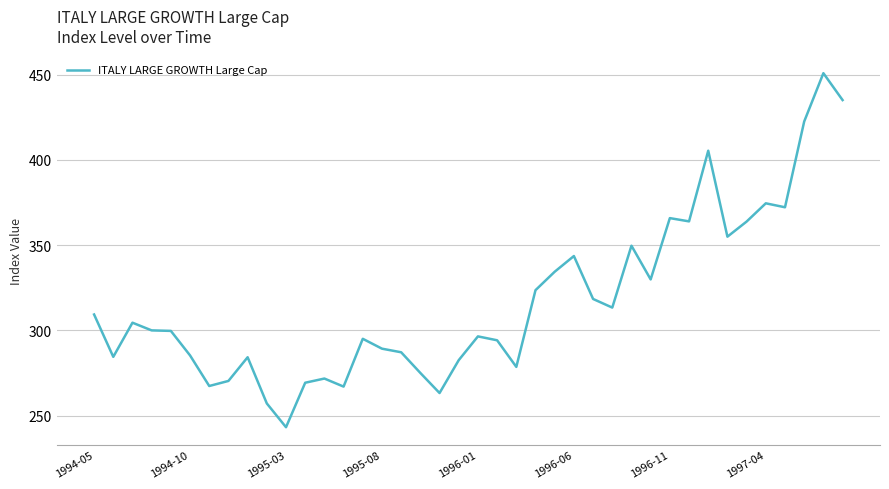

What is the smallest value displayed?

243.3